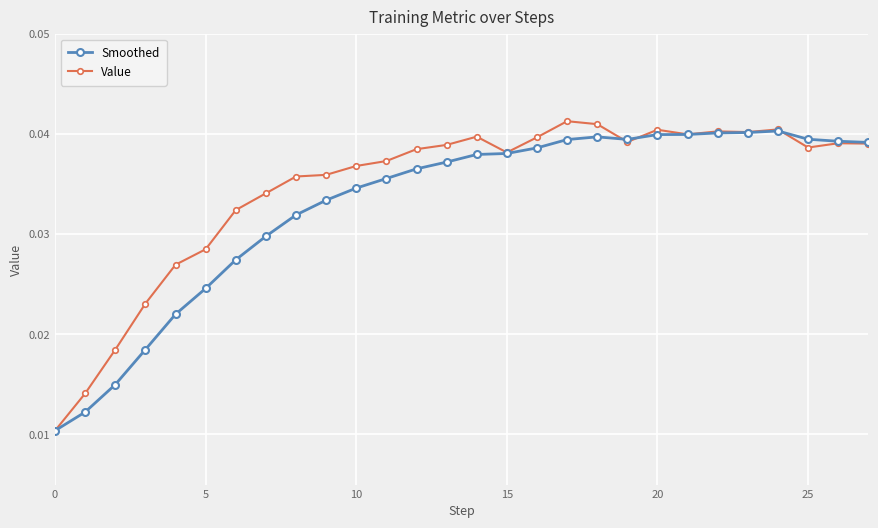

True or false: Value has more than 2 points higher than both neighbors.

True